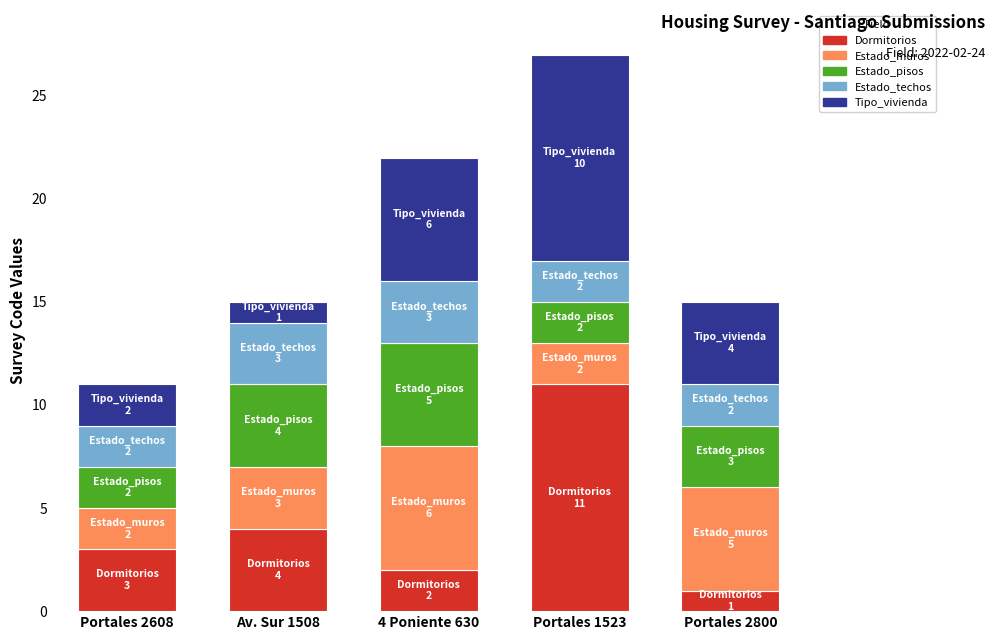

Count the number of data series in this chart.

5